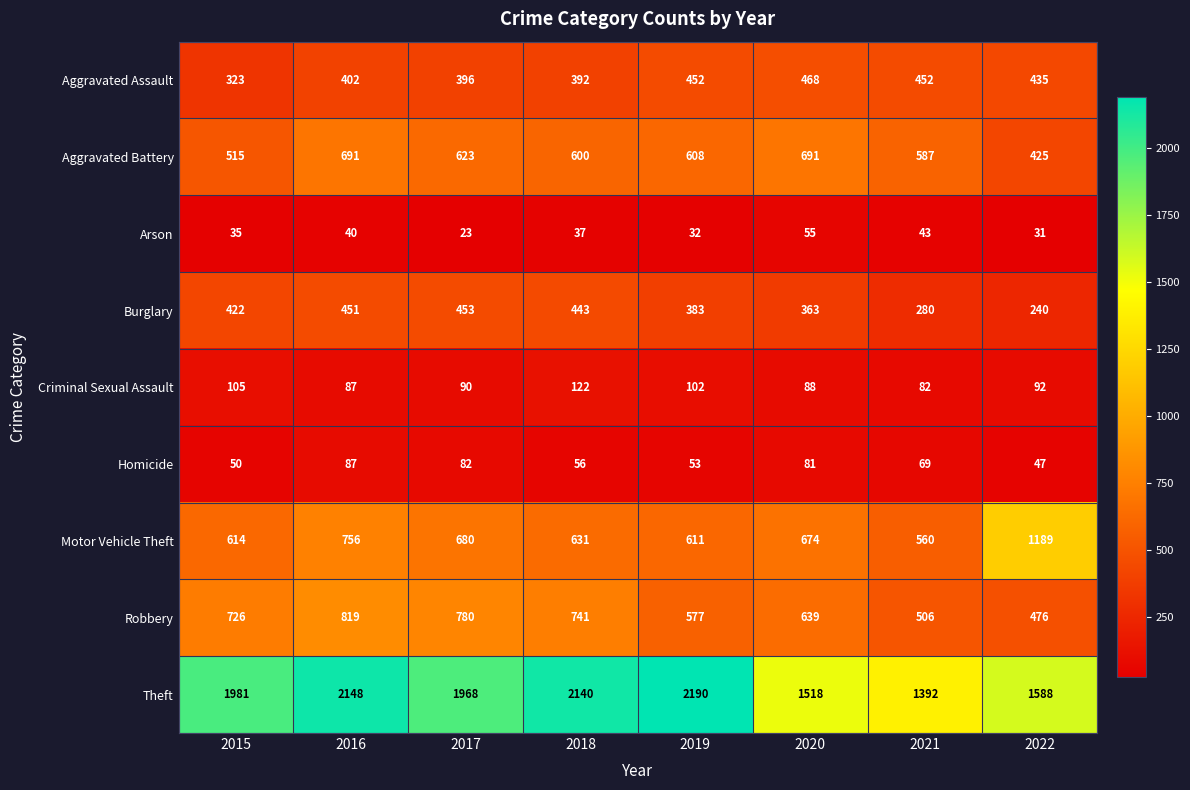

List the labels in order of Burglary value, smallest first.

2022, 2021, 2020, 2019, 2015, 2018, 2016, 2017